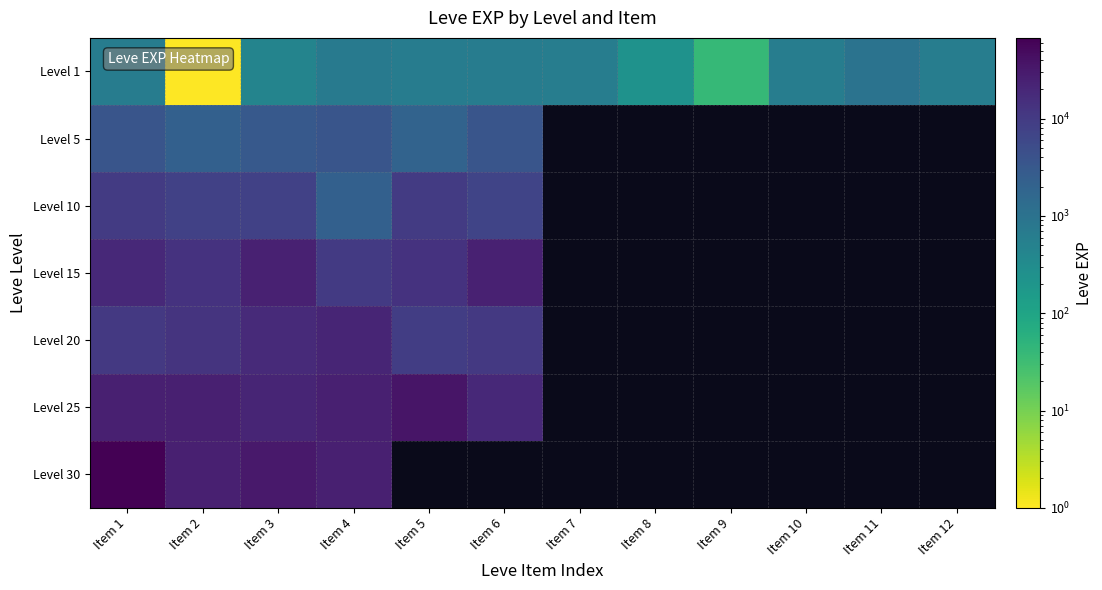

At which label is Level 1 closest to 490?

Item 3